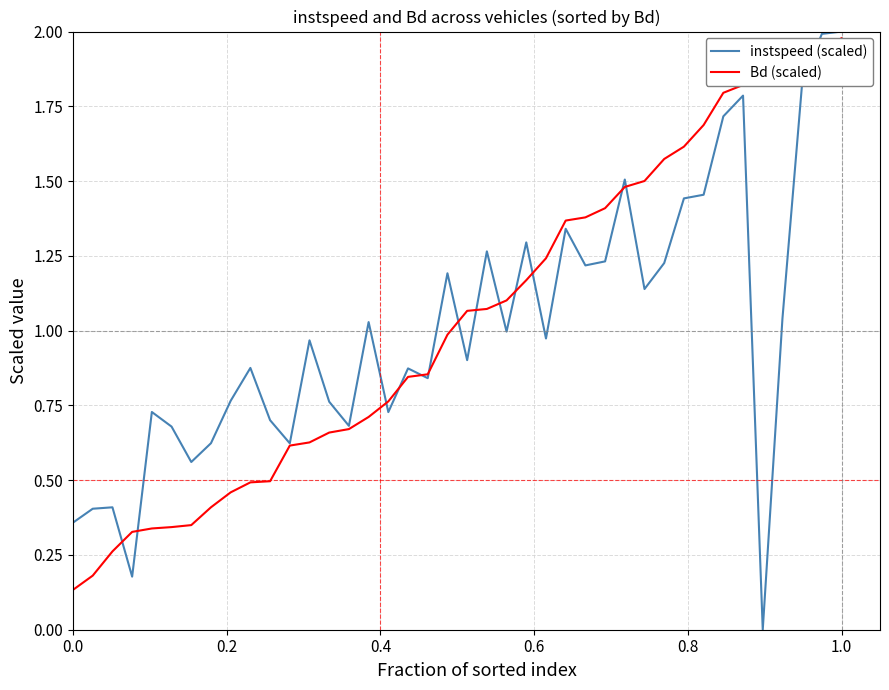

Does the chart have visible grid lines?

Yes